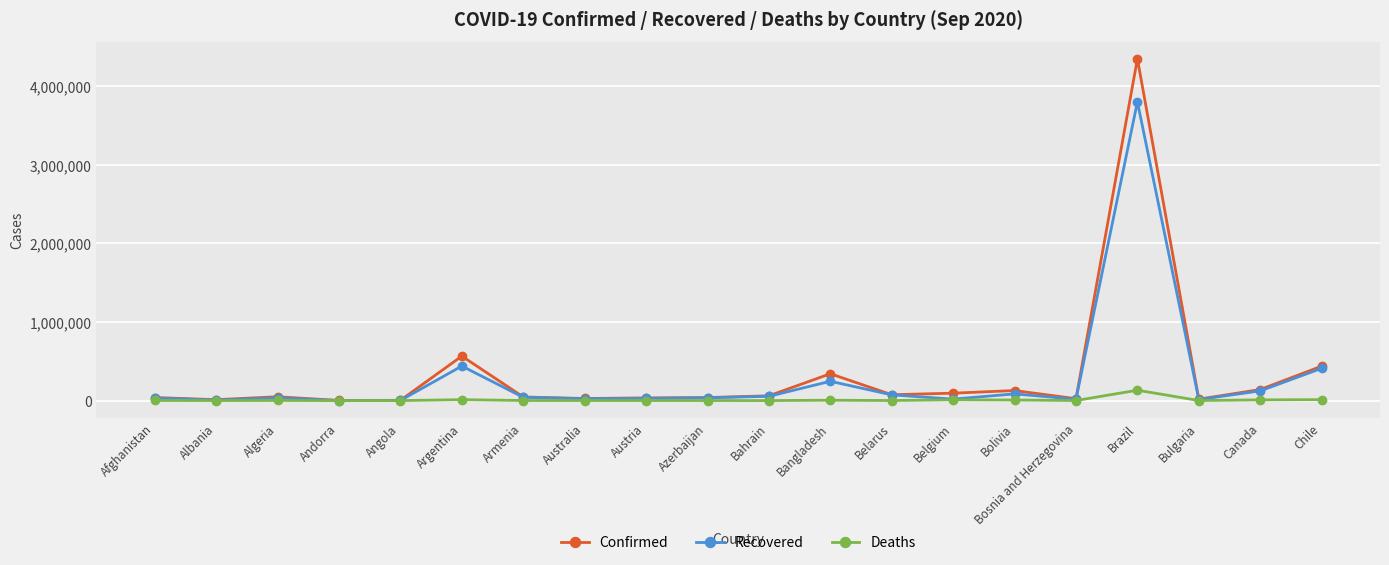

The Deaths series shows 761 at Belarus. True or false?

True